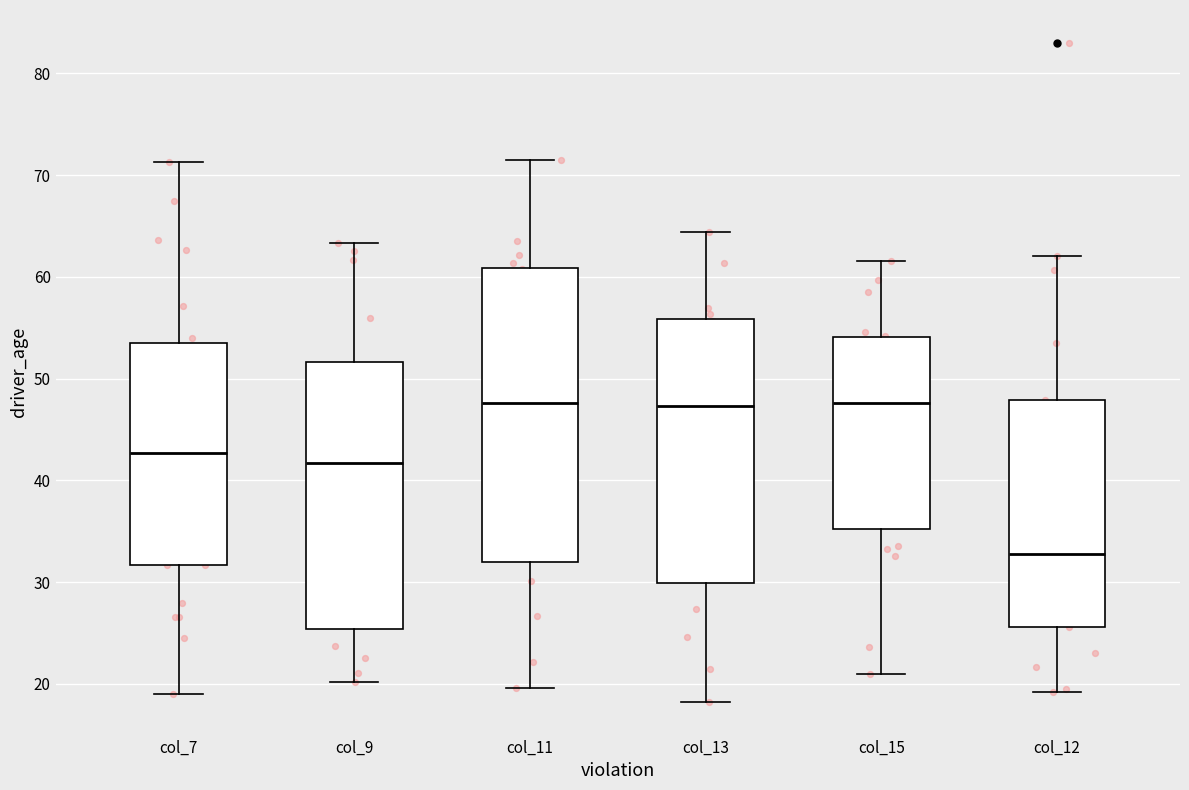

Where is the lower edge of the box for col_9 on the y-axis? The values are not printed on the chart, so give them approximately, as read against the axis.

25